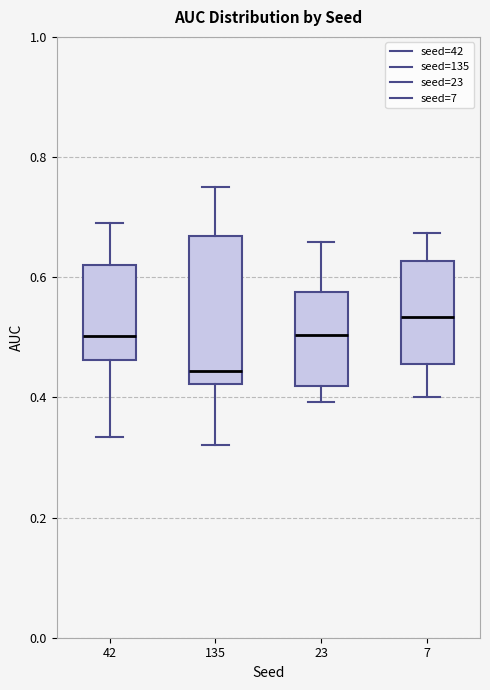

Reading left to right, read every box against the y-axis: the position of its median line, the range the box covers, and the ends of its whiskers. The values are not printed on the chart, so give them approximately, as read against the axis.

42: median 0.50, box 0.46 to 0.62, whiskers 0.34 to 0.70
135: median 0.44, box 0.42 to 0.66, whiskers 0.32 to 0.76
23: median 0.50, box 0.42 to 0.58, whiskers 0.40 to 0.66
7: median 0.54, box 0.46 to 0.62, whiskers 0.40 to 0.68